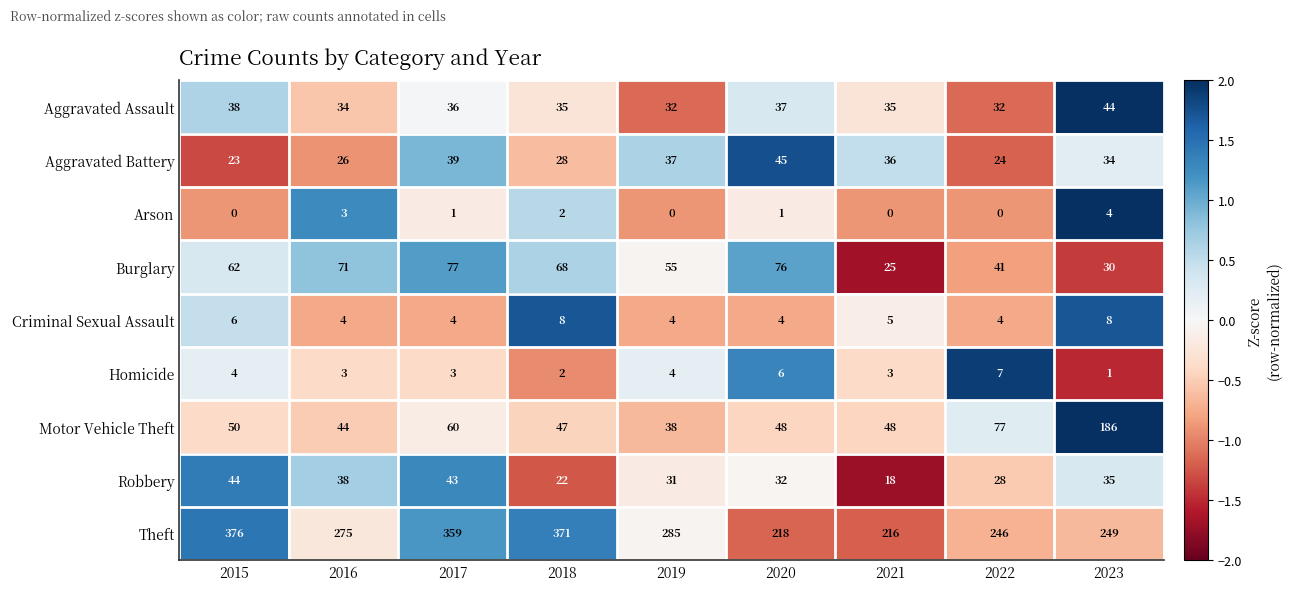

What is the highest value of the Homicide series?

7